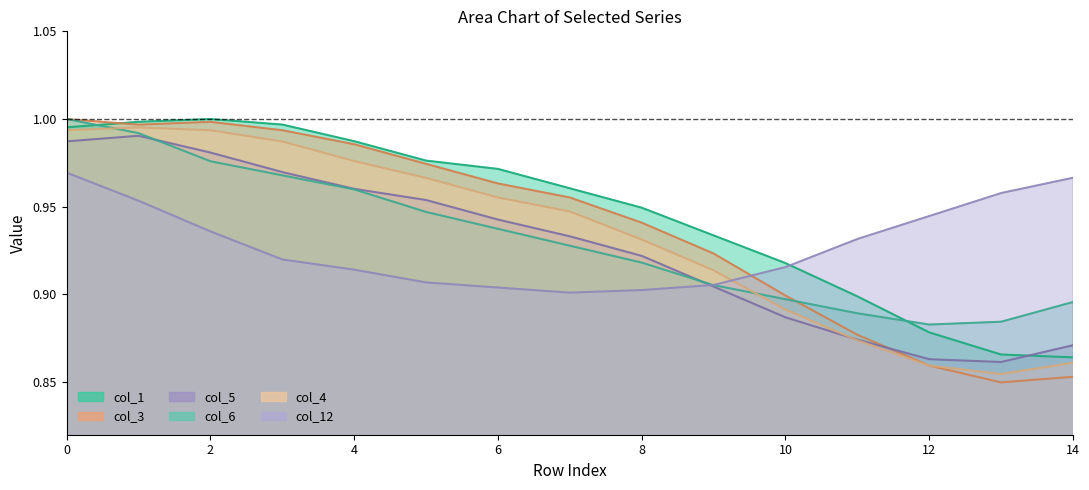

The col_12 series shows 0.9 at 10. True or false?

True